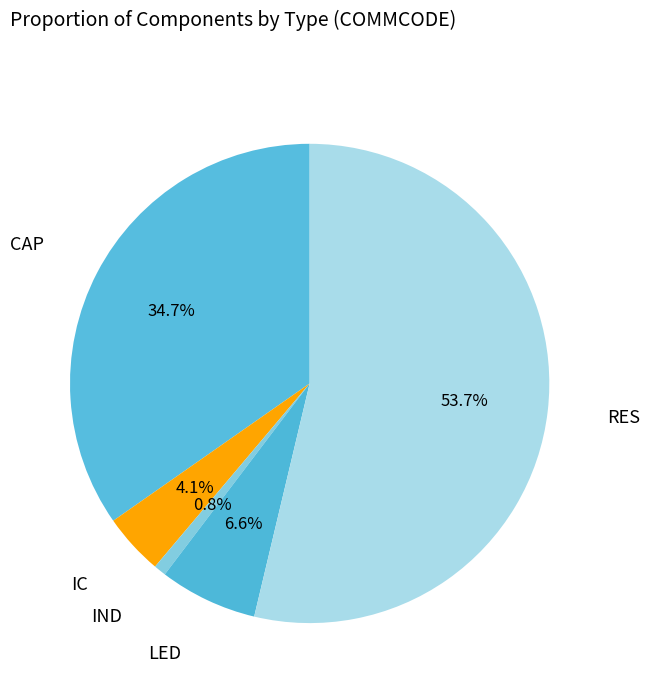

Which has a higher value, RES or IC?

RES